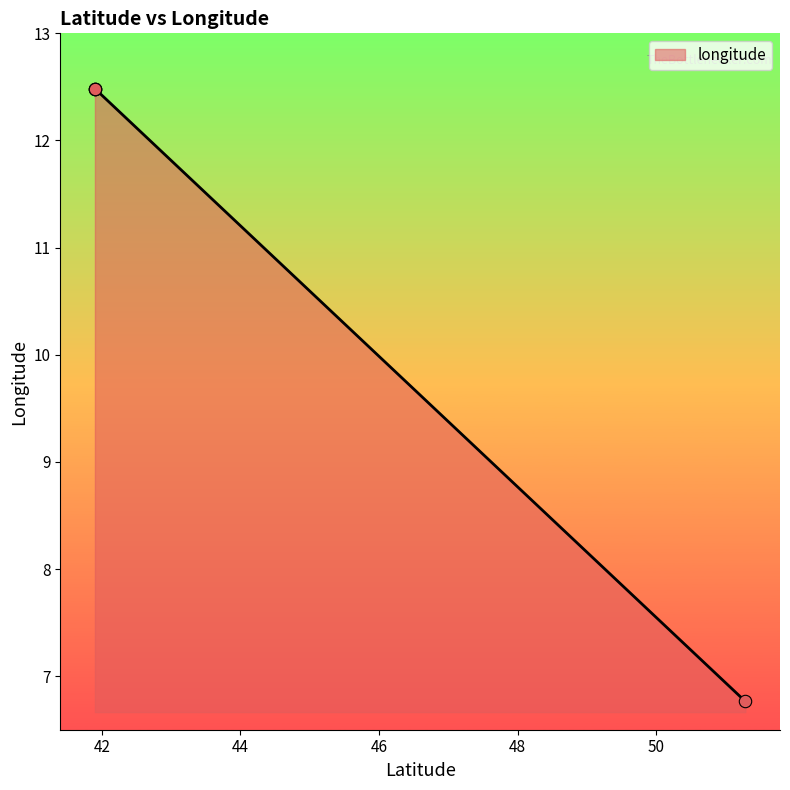

What is the change in value from 51.2876146 to 41.9008832?

+5.7